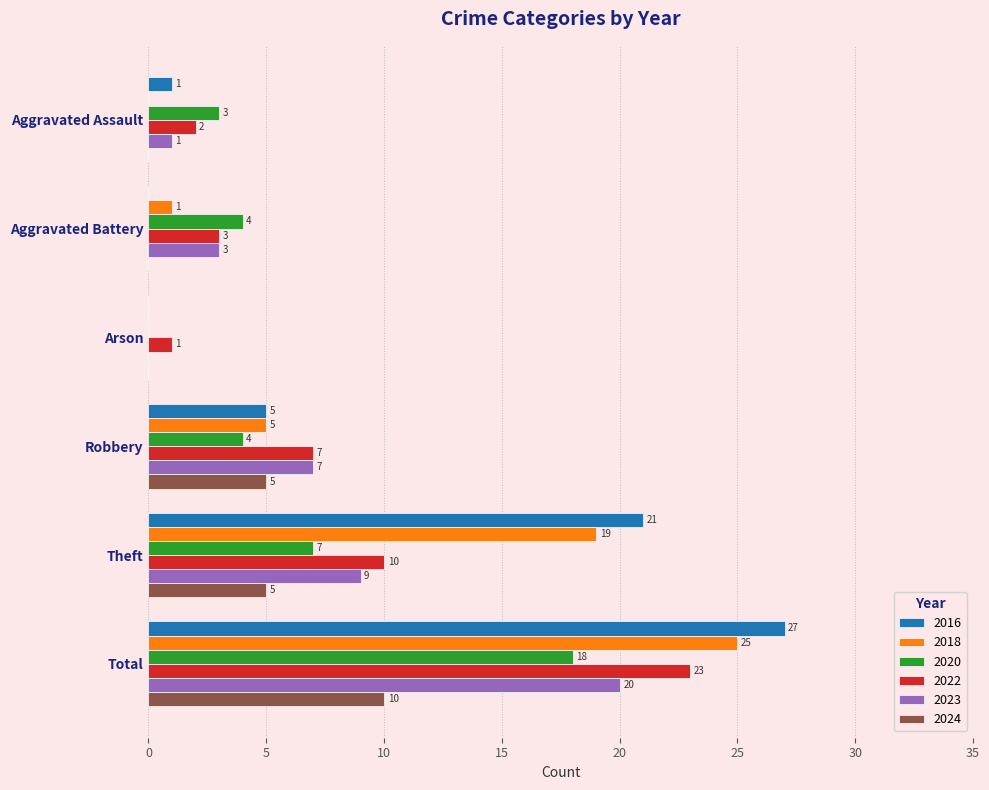

Where is 2018 nearest to the value 12?

Robbery